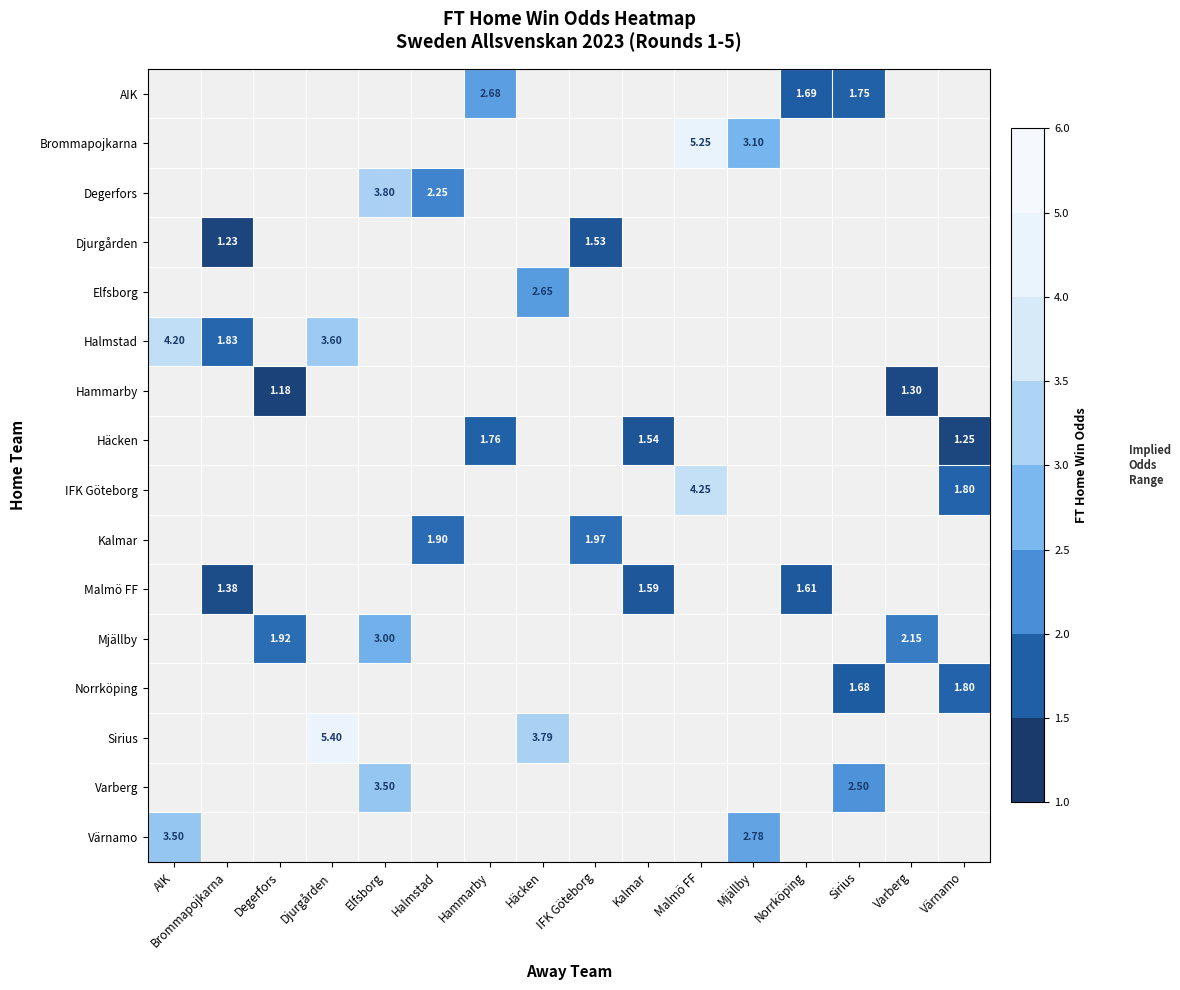

How many series are shown in this chart?

16